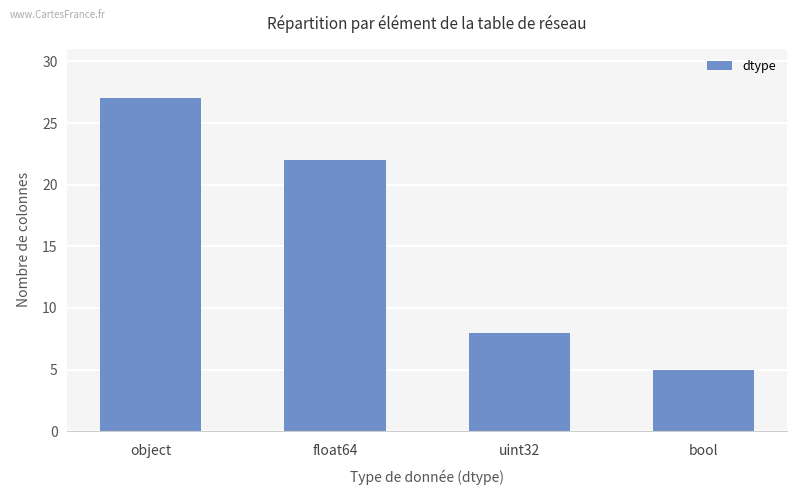

What is the value of the 2nd bar from the left?

22